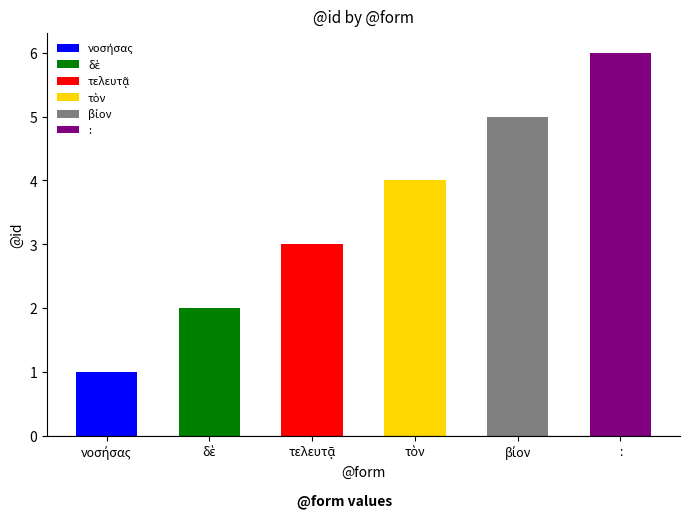

Does the chart contain stacked bars?

No